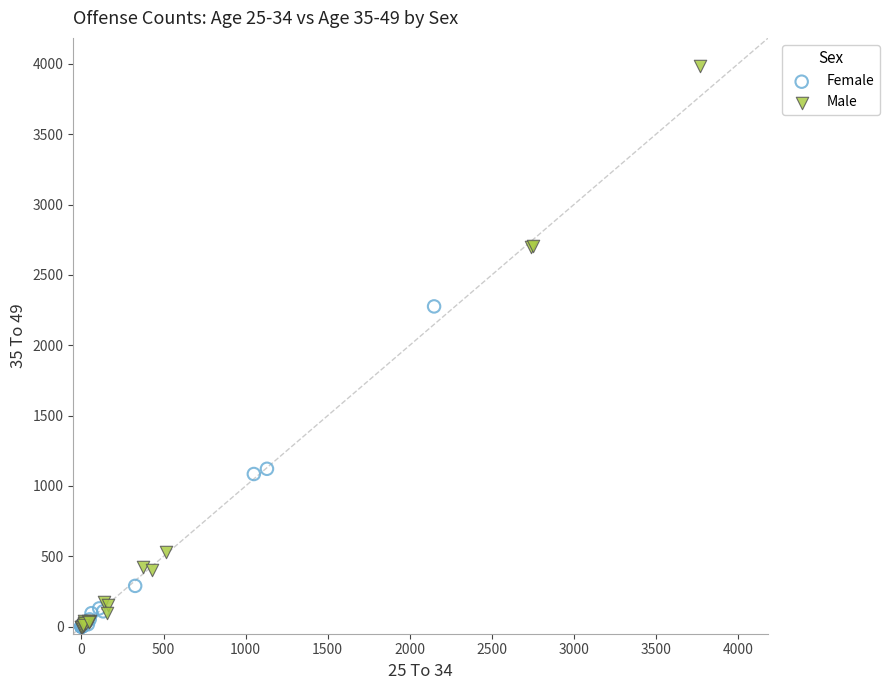

Which series reaches the maximum Y coordinate?

Male